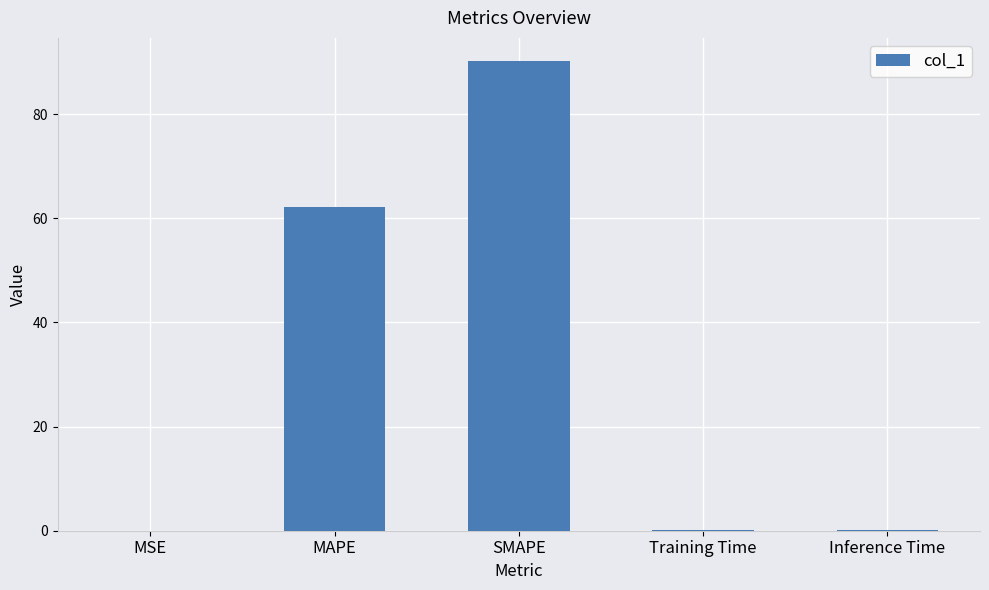

The chart shows a value of 0.0 at MSE. True or false?

True